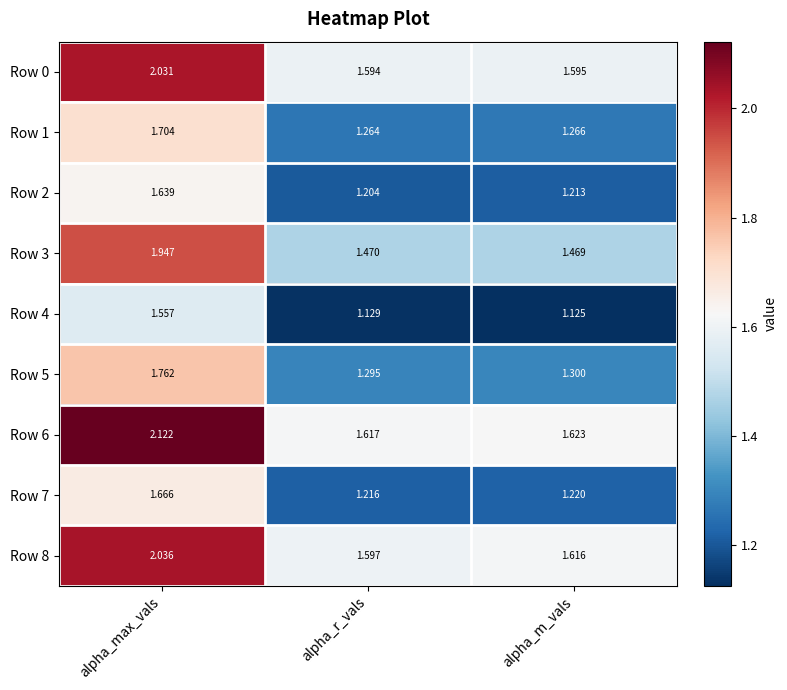

Is the value of Row 4 at alpha_r_vals greater than the value of Row 3 at alpha_r_vals?

No